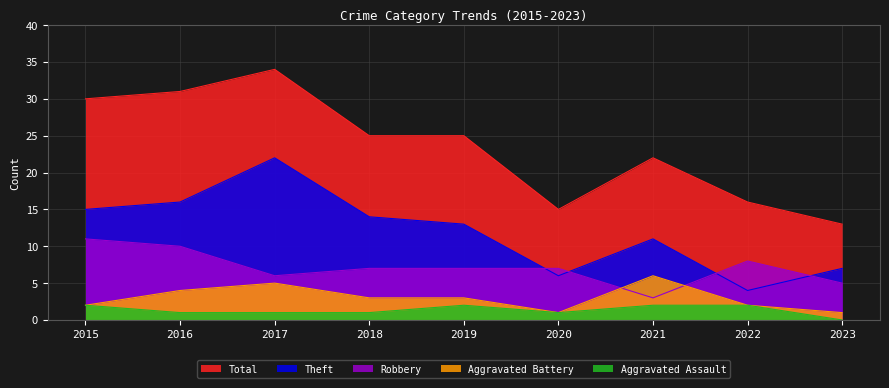

At which category is the sum across all series the highest?

2017